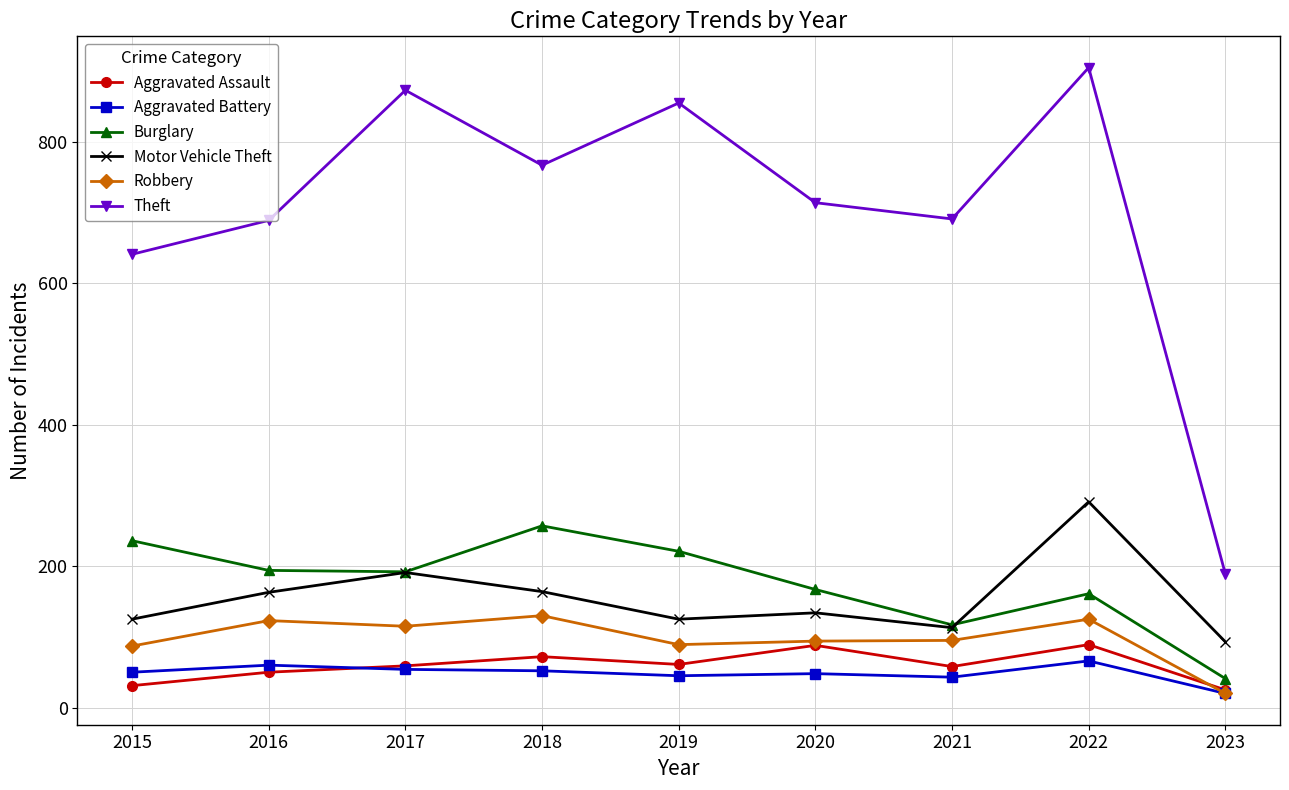

What is the total value across all series at 2020?

1245